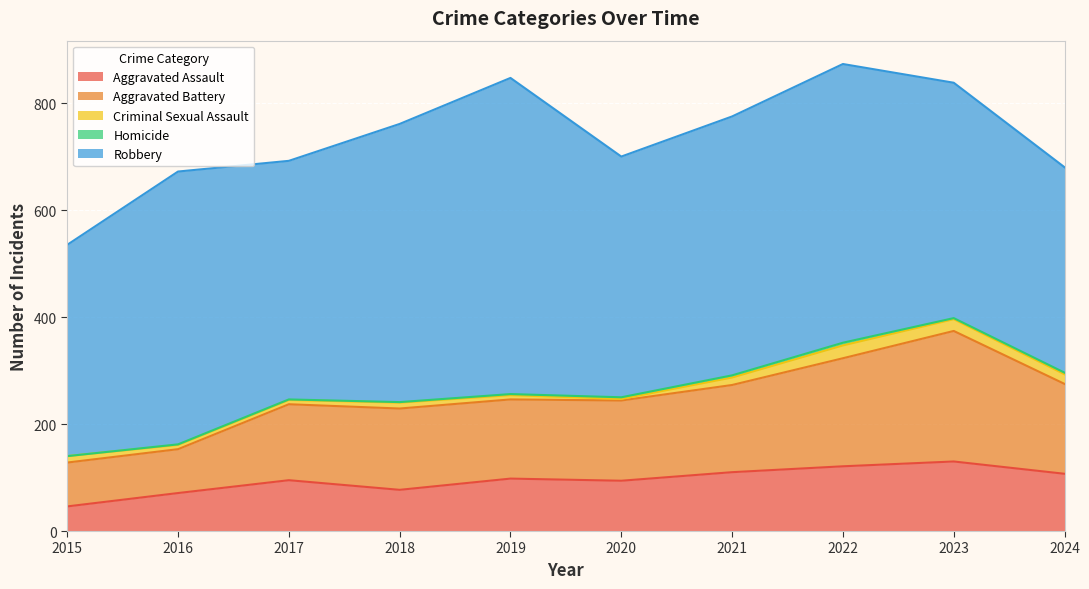

The value of Aggravated Assault at 2019 is 49. True or false?

False